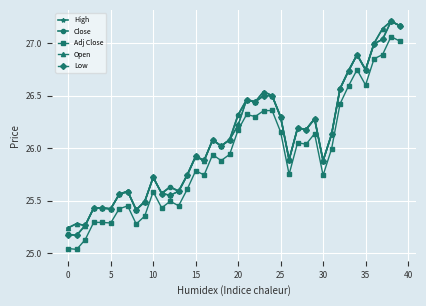

True or false: High has more than 1 interior local peaks.

True